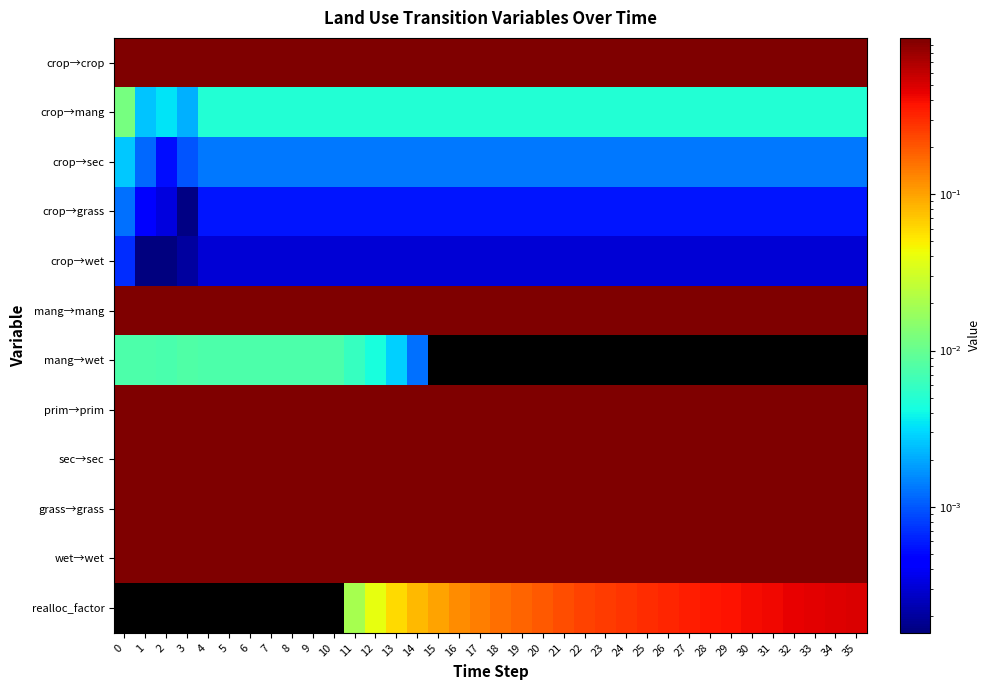

Rank the series by their maximum value, from lowest to highest.

crop→wet, crop→grass, crop→sec, mang→wet, crop→mang, realloc_factor, crop→crop, wet→wet, sec→sec, grass→grass, mang→mang, prim→prim